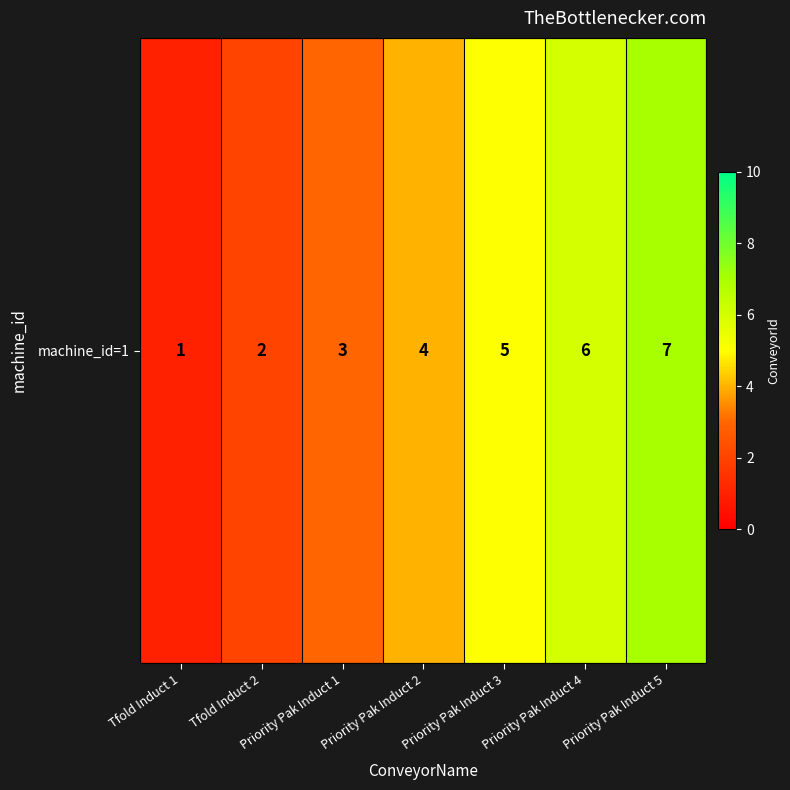

The chart shows a value of 1 at Tfold Induct 1. True or false?

True